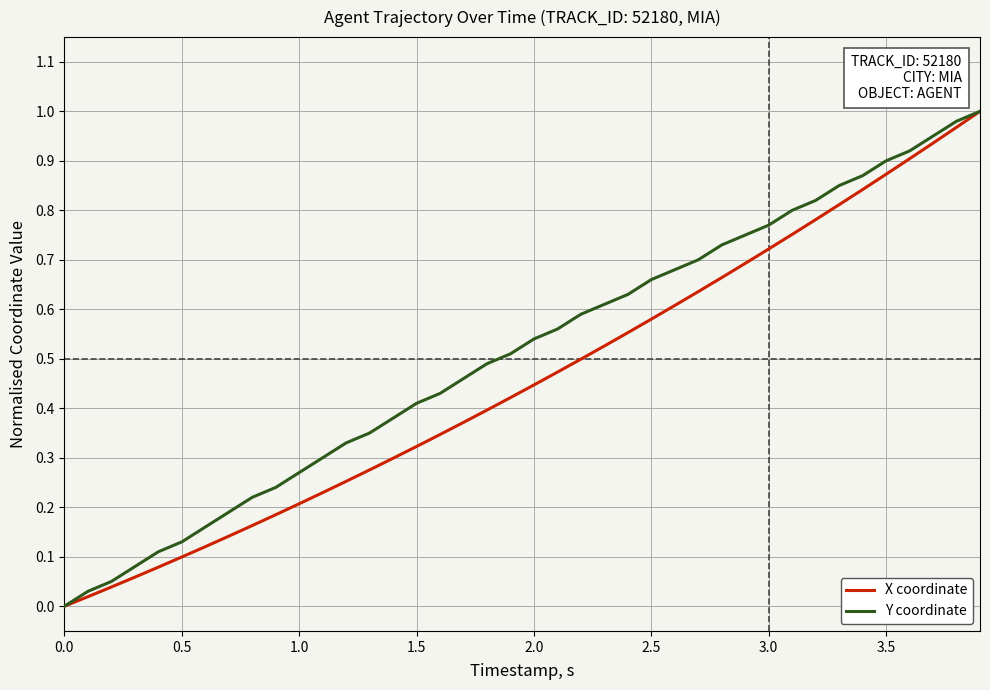

List the series in order of their overall mean, lowest first.

X coordinate, Y coordinate